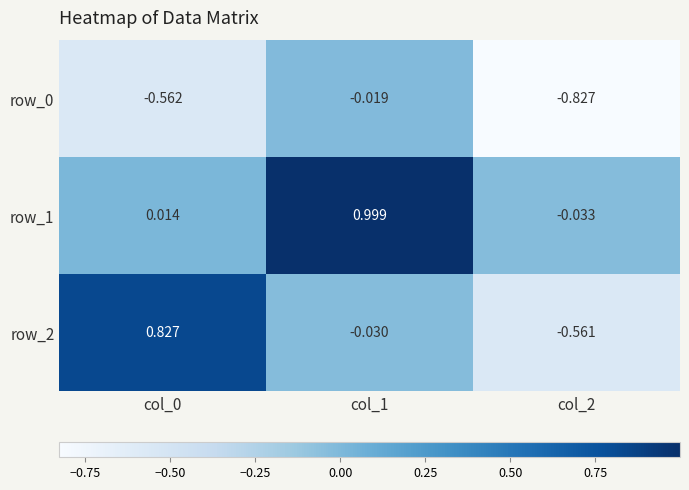

Is the value of row_1 at col_2 greater than the value of row_2 at col_2?

Yes